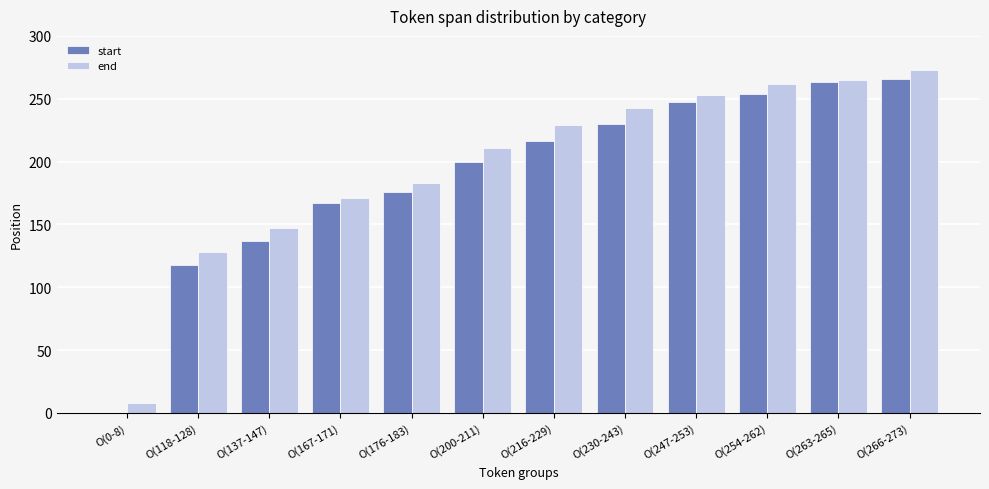

Reading right to left, what are all the values shown in this chart?

start: 266	263	254	247	230	216	200	176	167	137	118	0
end: 273	265	262	253	243	229	211	183	171	147	128	8